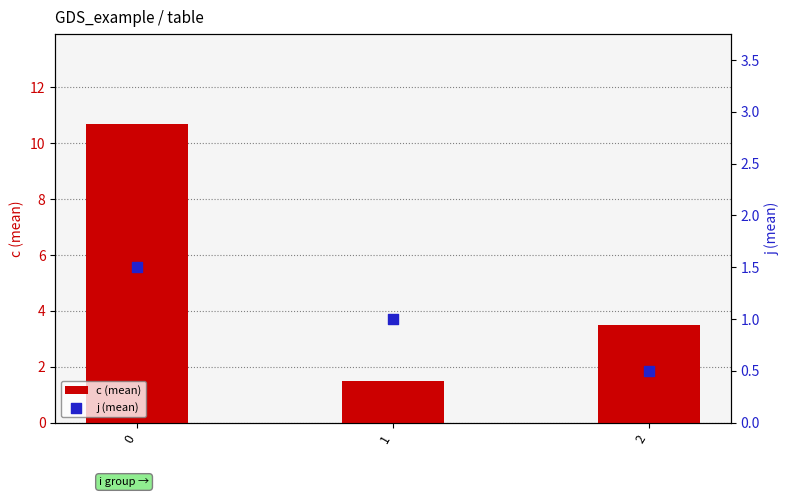

Which series has the largest Y range (max minus min)?

c (mean)